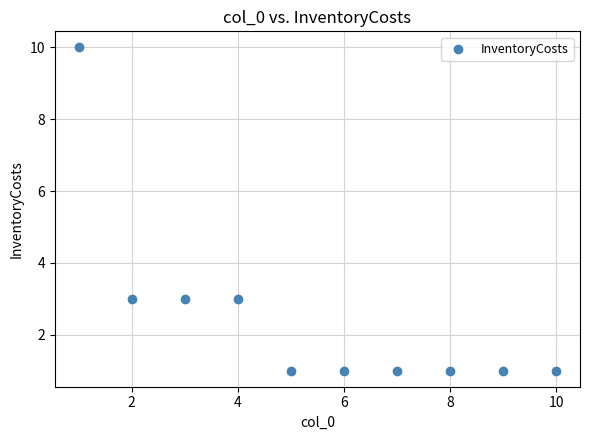

What is the average X value?

6